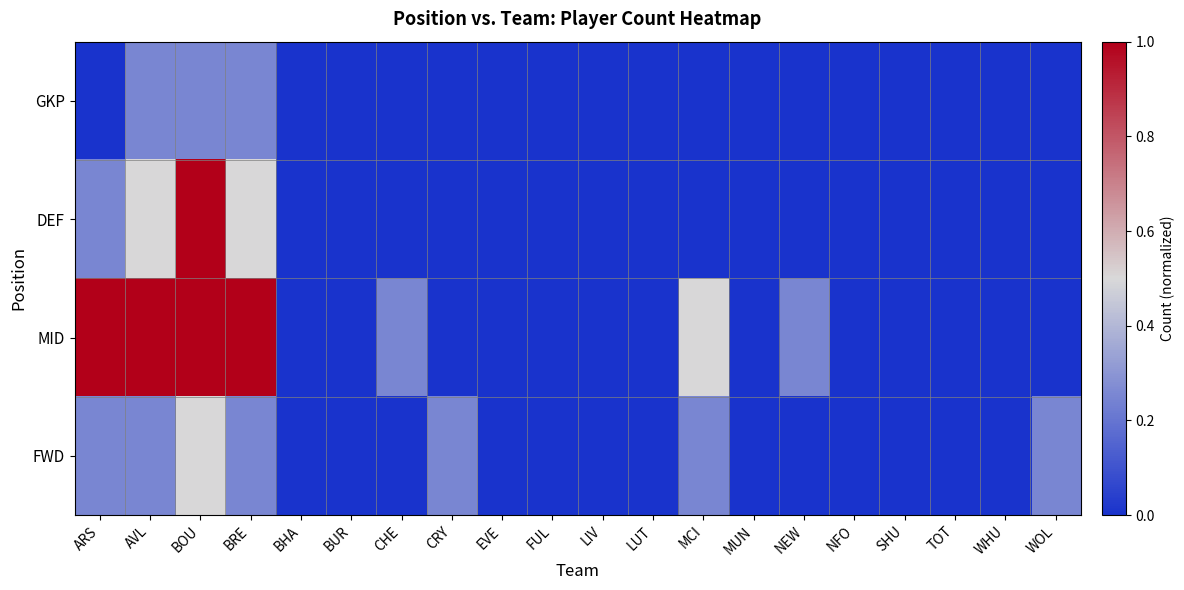

Which series has the widest spread of values?

DEF